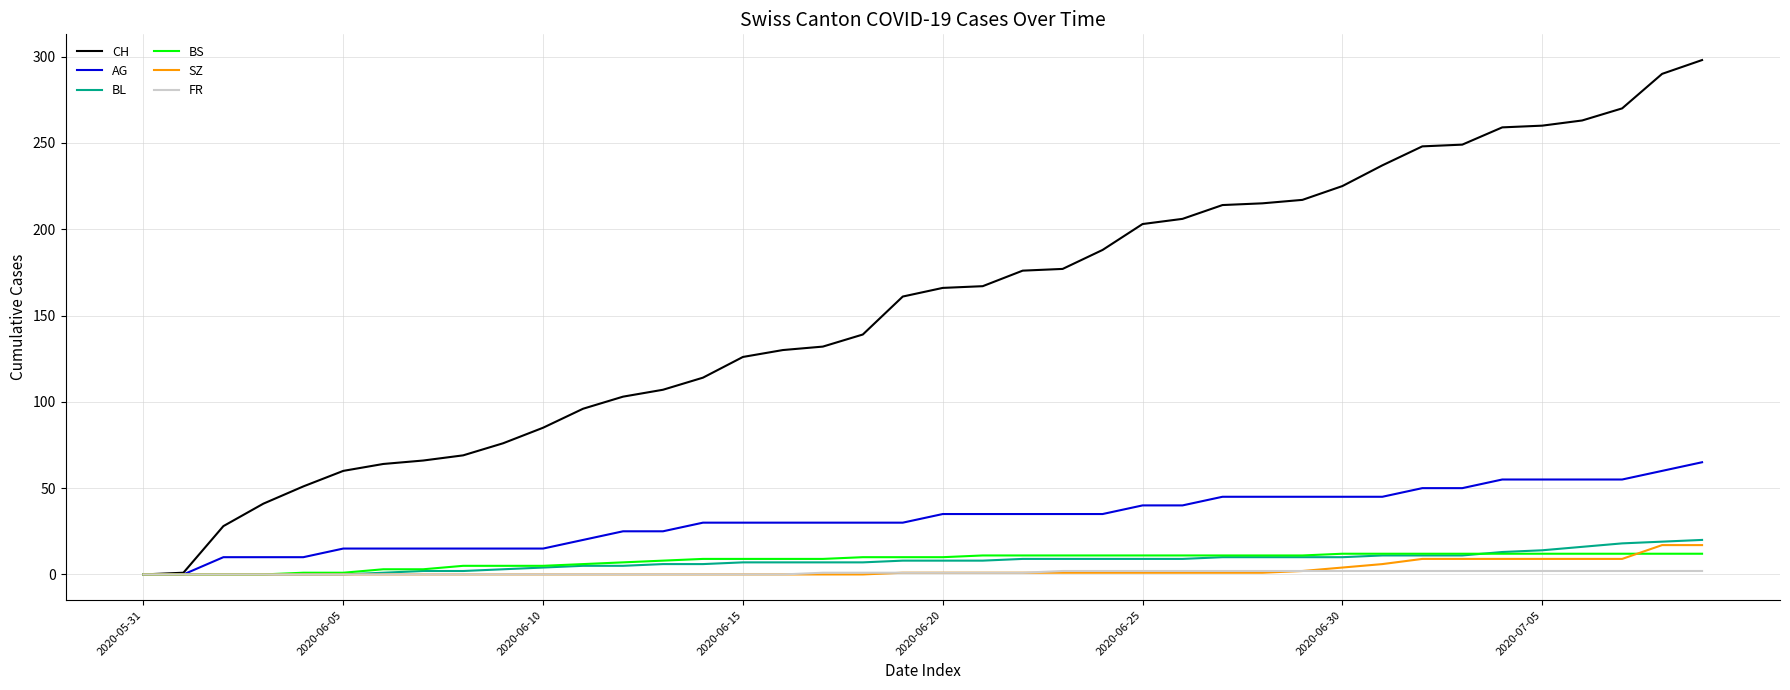

What is the greatest value displayed?

298